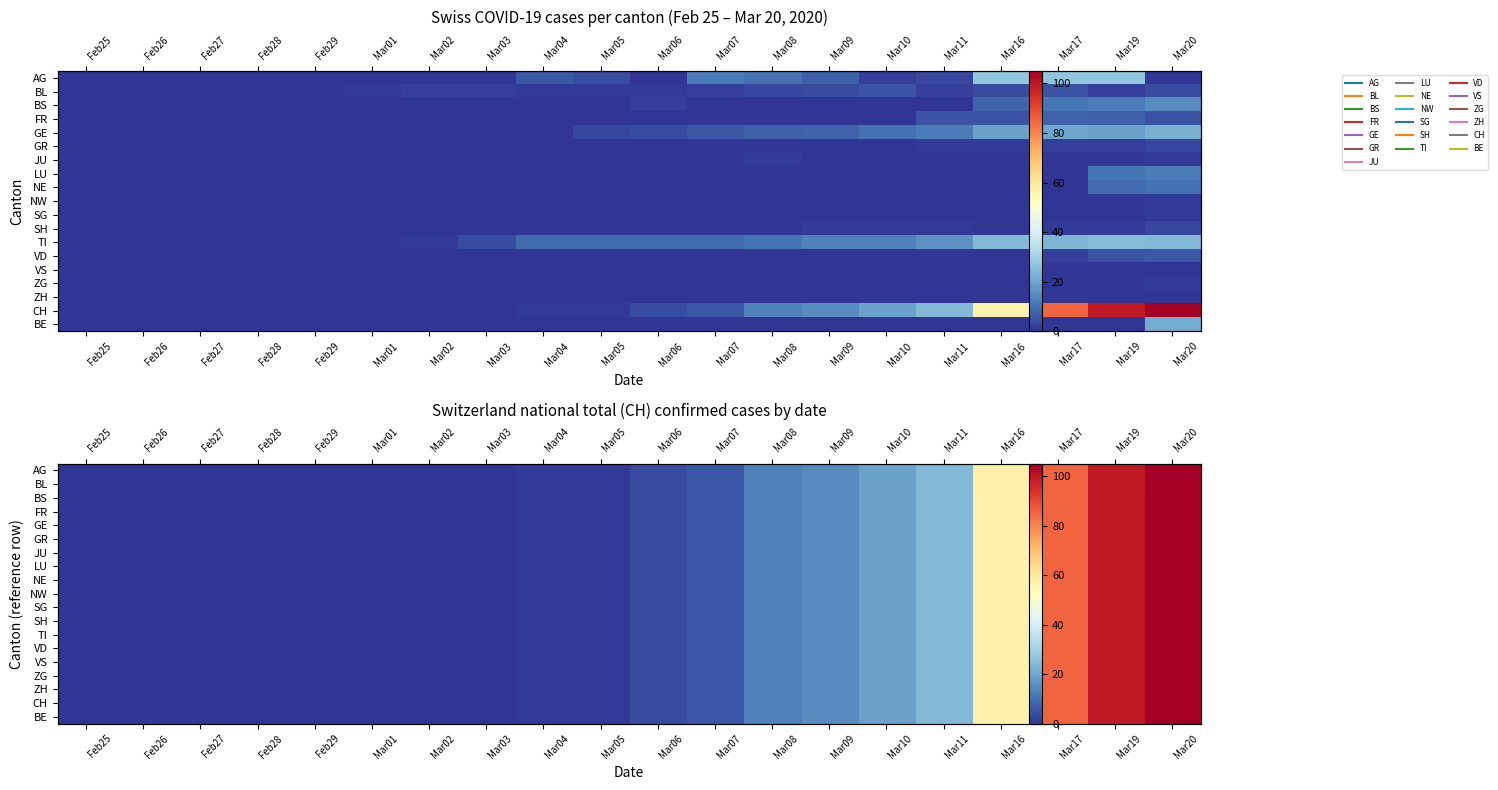

The BL series shows 10 at Mar07. True or false?

False